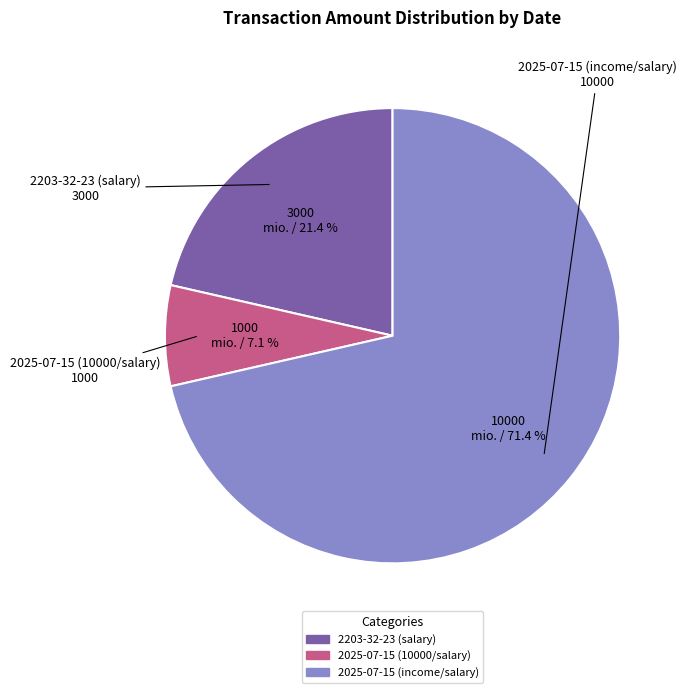

Rank the categories by value from lowest to highest.

2025-07-15 (10000/salary), 2203-32-23 (salary), 2025-07-15 (income/salary)